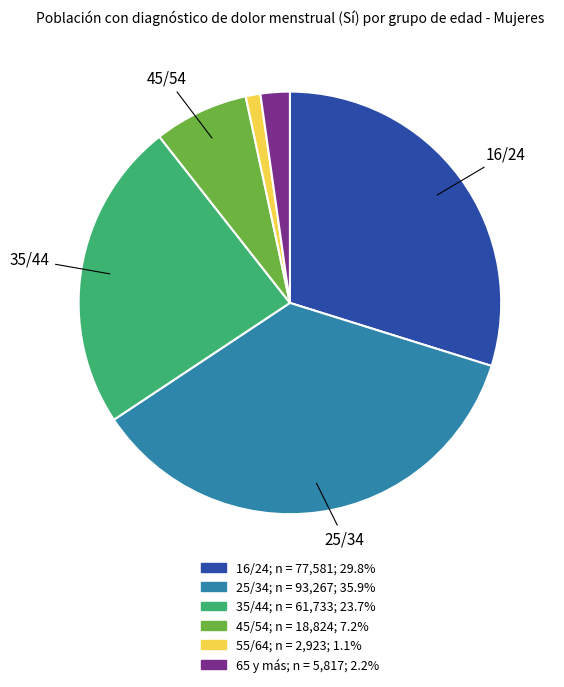

Which slice is the largest?

25/34